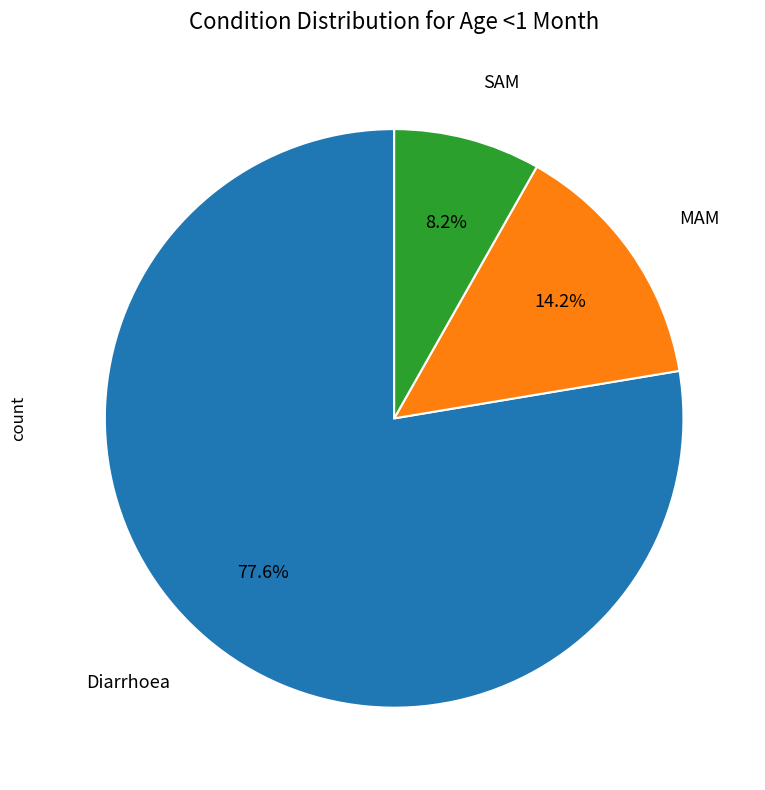

Does any single category account for the majority?

Yes